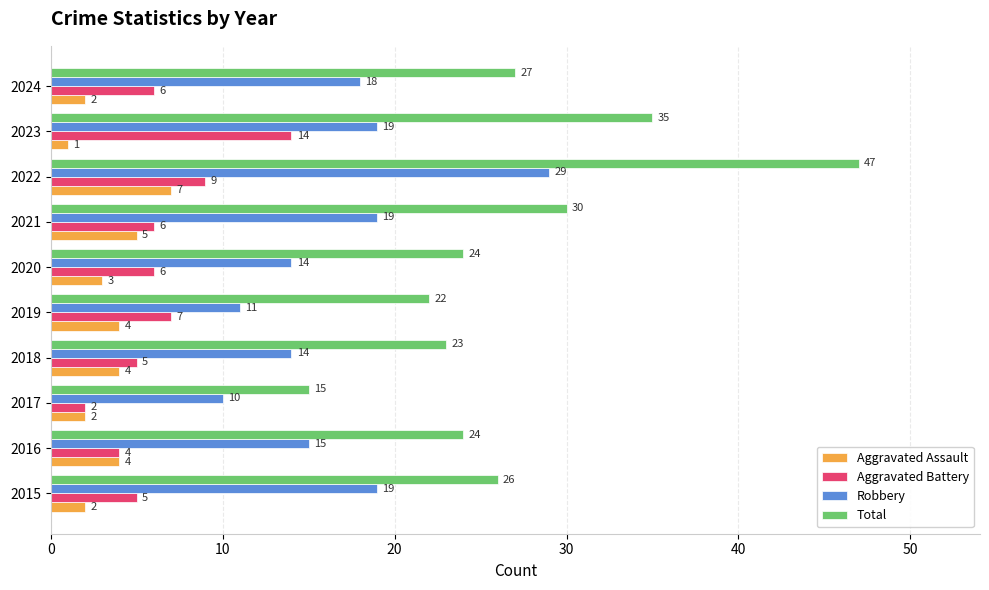

How many values in the Aggravated Assault series are below 4?

5